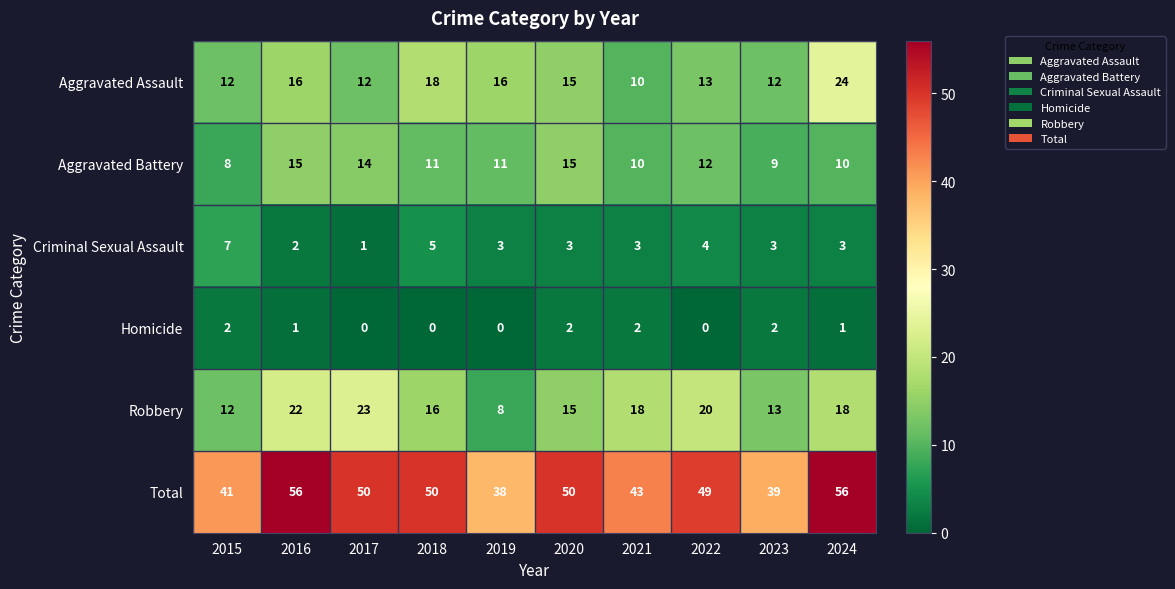

At 2018, list the series in order from largest to smallest.

Total, Aggravated Assault, Robbery, Aggravated Battery, Criminal Sexual Assault, Homicide